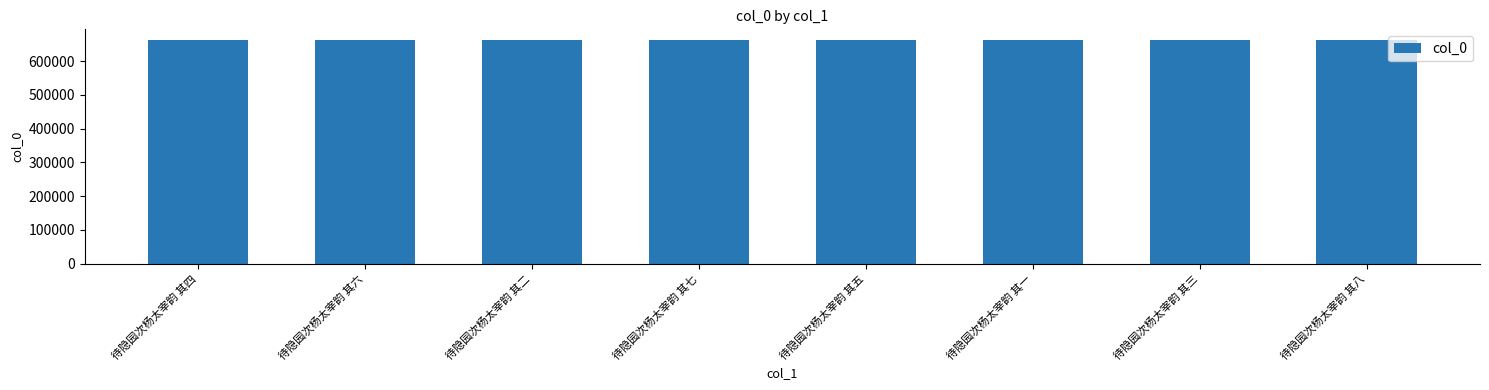

Approximately how many times larger is the value at 待隐园次杨太宰韵 其六 compared to 待隐园次杨太宰韵 其二?

1.0